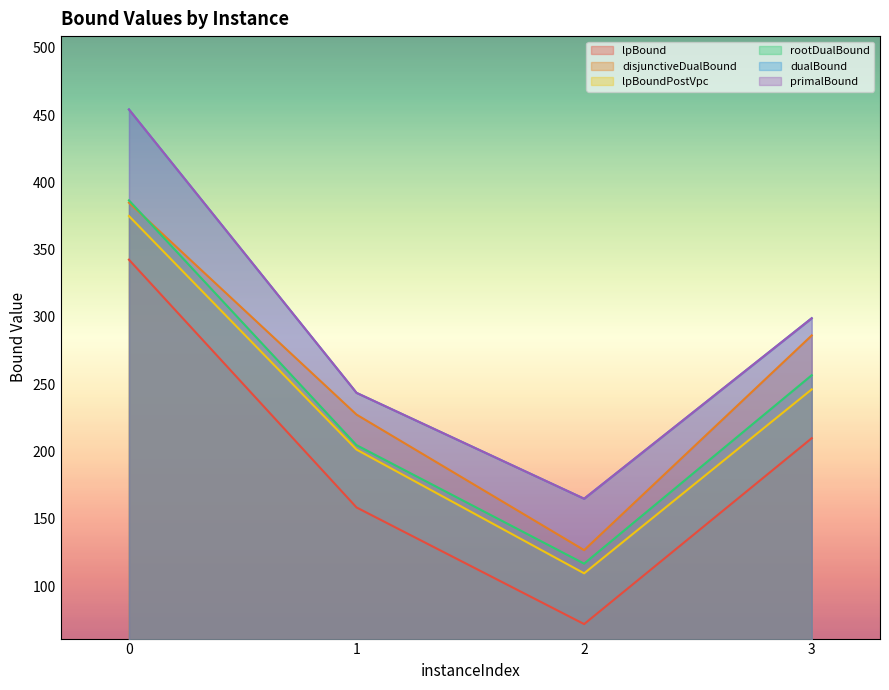

What is the sum of the lpBound values at 3 and 0?

552.5